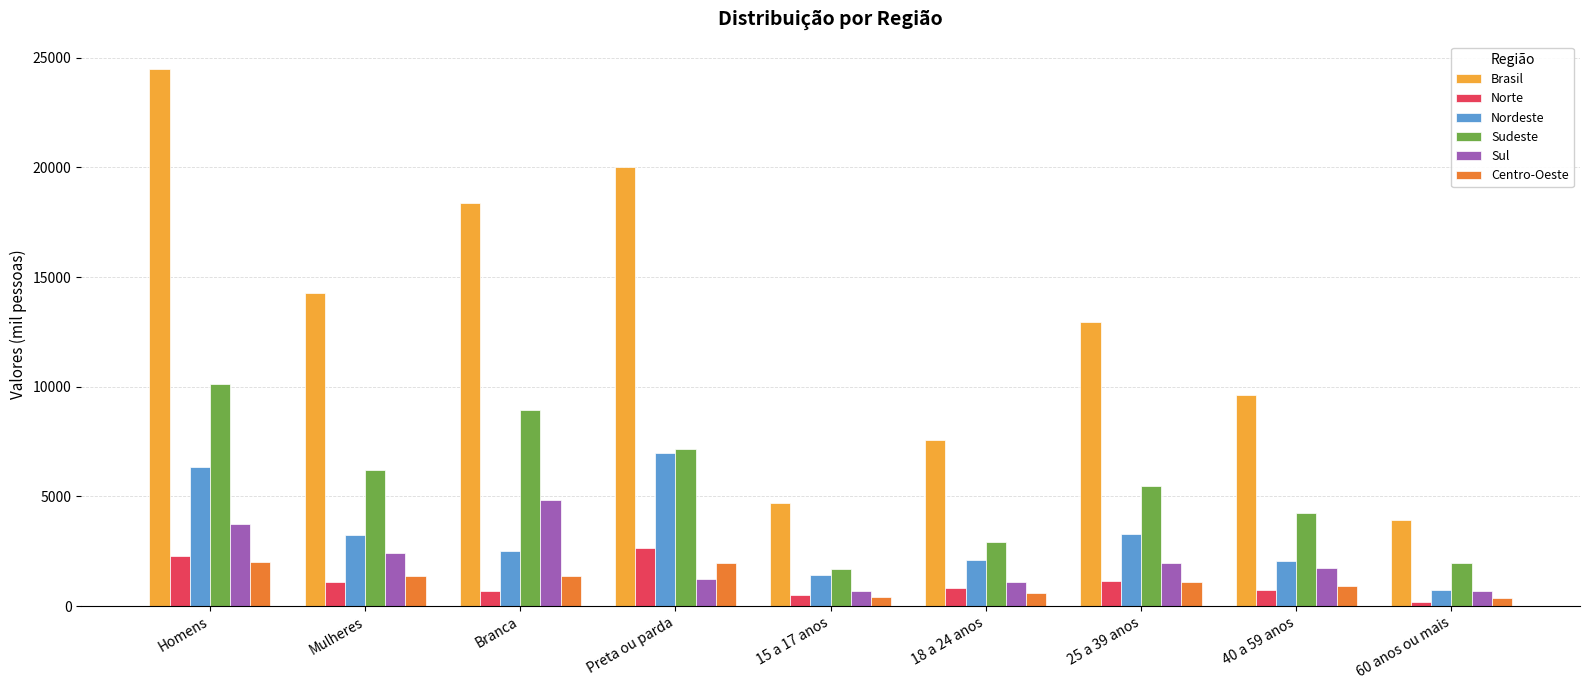

Is it true that Centro-Oeste equals 917.4 at 40 a 59 anos?

True